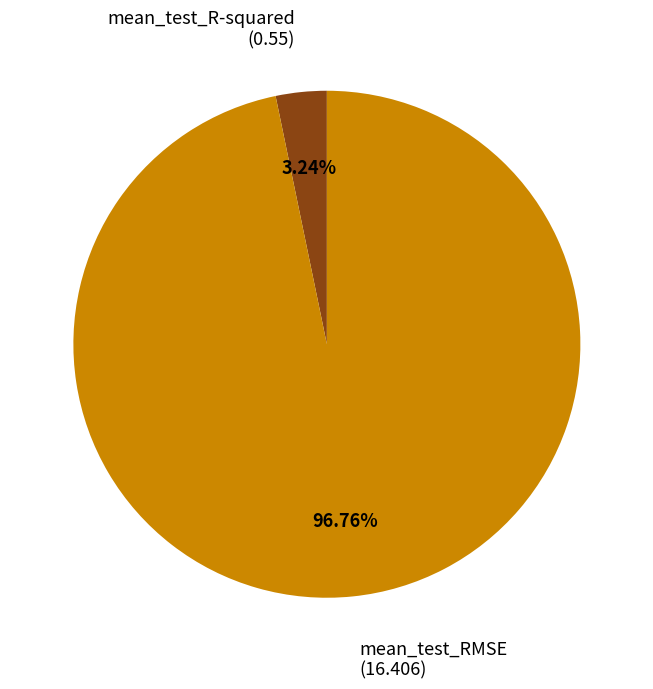

Does any single category account for the majority?

Yes